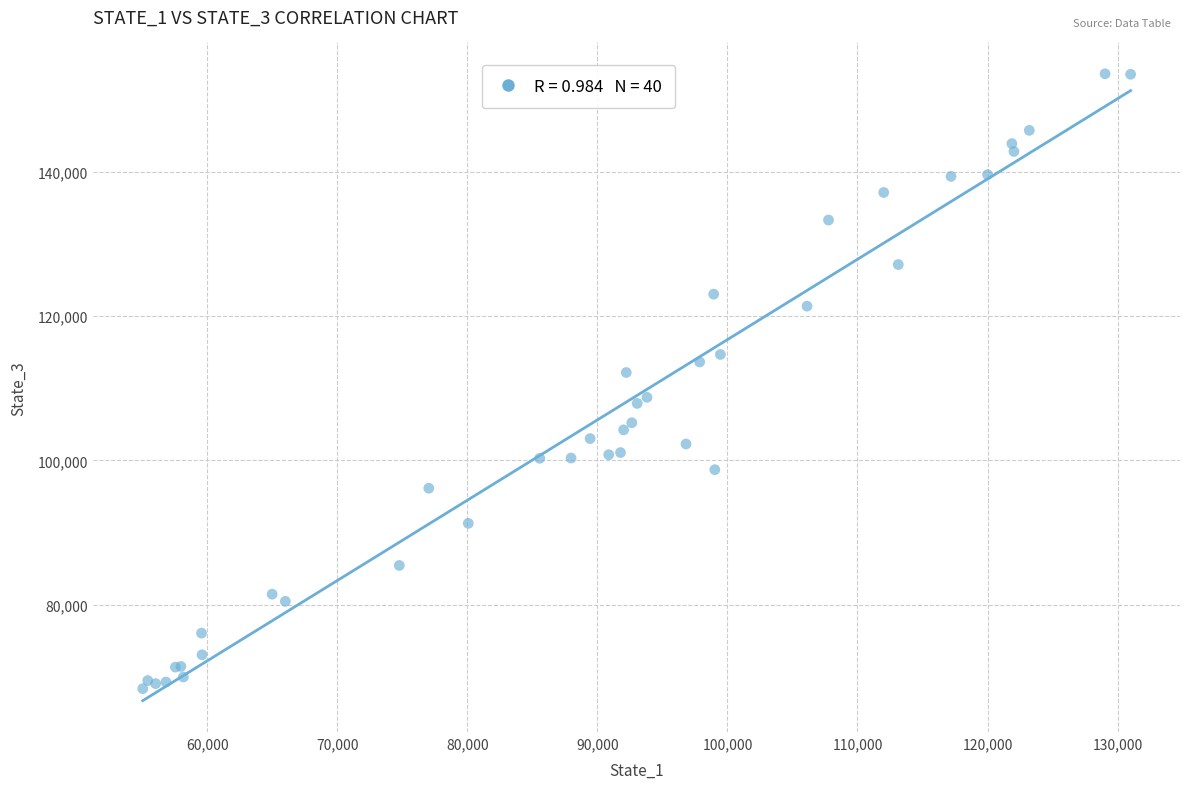

What Y value in the scatter plot is closest to 110972?

112179.0